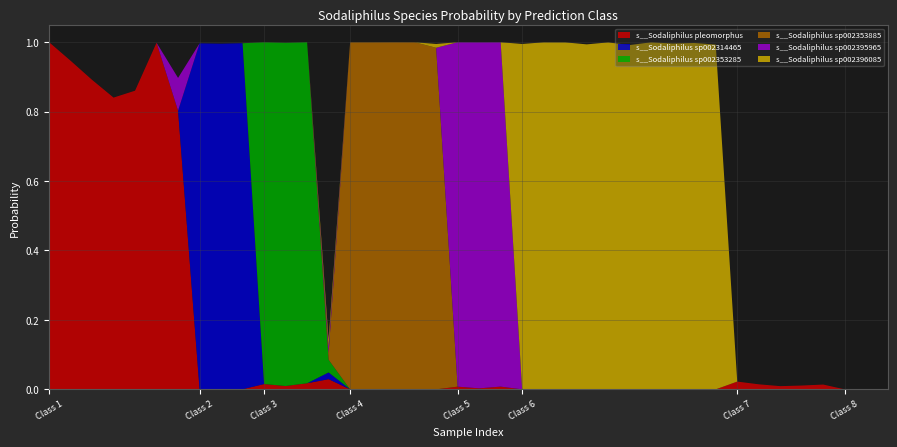

Reading right to left, extract all data points from this chart.

s__Sodaliphilus pleomorphus: 0.0	0.0	0.0	0.0	0.0	0.0	0.0	0.0	0.0	0.0	0.0	0.0	0.0	0.0	0.0	0.0	0.0	0.0	0.0	0.0	0.0	0.0	0.0	0.0	0.0	0.0	0.0	0.0	0.0	0.0	0.0	0.0	0.0	0.8	1.0	0.9	0.8	0.9	0.9	1.0
s__Sodaliphilus sp002314465: 0.0	0.0	0.0	0.0	0.0	0.0	0.0	0.0	0.0	0.0	0.0	0.0	0.0	0.0	0.0	0.0	0.0	0.0	0.0	0.0	0.0	0.0	0.0	0.0	0.0	0.0	0.0	0.0	0.0	0.0	1.0	1.0	1.0	0.0	0.0	0.0	0.0	0.0	0.0	0.0
s__Sodaliphilus sp002353285: 0.0	0.0	0.0	0.0	0.0	0.0	0.0	0.0	0.0	0.0	0.0	0.0	0.0	0.0	0.0	0.0	0.0	0.0	0.0	0.0	0.0	0.0	0.0	0.0	0.0	0.0	0.0	1.0	1.0	1.0	0.0	0.0	0.0	0.0	0.0	0.0	0.0	0.0	0.0	0.0
s__Sodaliphilus sp002353885: 0.0	0.0	0.0	0.0	0.0	0.0	0.0	0.0	0.0	0.0	0.0	0.0	0.0	0.0	0.0	0.0	0.0	0.0	0.0	0.0	0.0	1.0	1.0	1.0	1.0	1.0	0.0	0.0	0.0	0.0	0.0	0.0	0.0	0.0	0.0	0.0	0.0	0.0	0.0	0.0
s__Sodaliphilus sp002395965: 0.0	0.0	0.0	0.0	0.0	0.0	0.0	0.0	0.0	0.0	0.0	0.0	0.0	0.0	0.0	0.0	0.0	0.0	1.0	1.0	1.0	0.0	0.0	0.0	0.0	0.0	0.0	0.0	0.0	0.0	0.0	0.0	0.0	0.1	0.0	0.0	0.0	0.0	0.0	0.0
s__Sodaliphilus sp002396085: 0.0	0.0	0.0	0.0	0.0	0.0	0.0	0.0	1.0	1.0	1.0	1.0	1.0	1.0	1.0	1.0	1.0	1.0	0.0	0.0	0.0	0.0	0.0	0.0	0.0	0.0	0.0	0.0	0.0	0.0	0.0	0.0	0.0	0.0	0.0	0.0	0.0	0.0	0.0	0.0